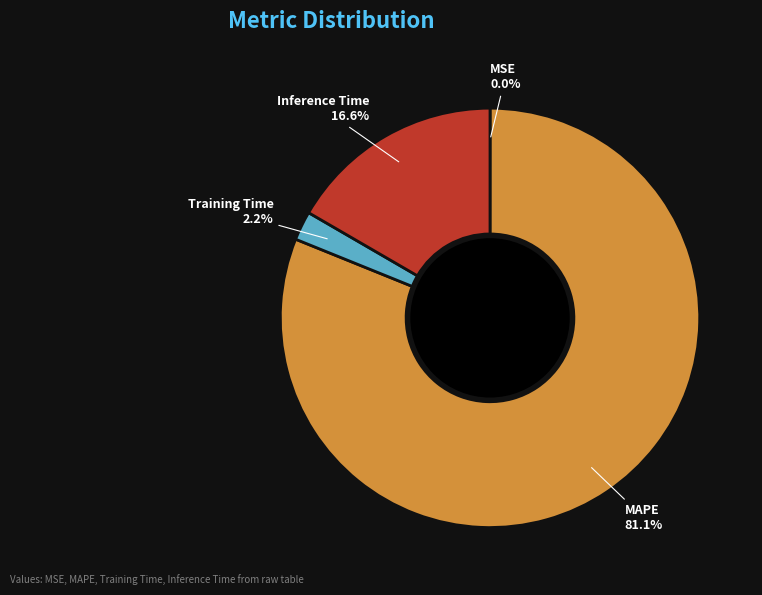

Combined, do MAPE and Inference Time account for over 50%?

Yes